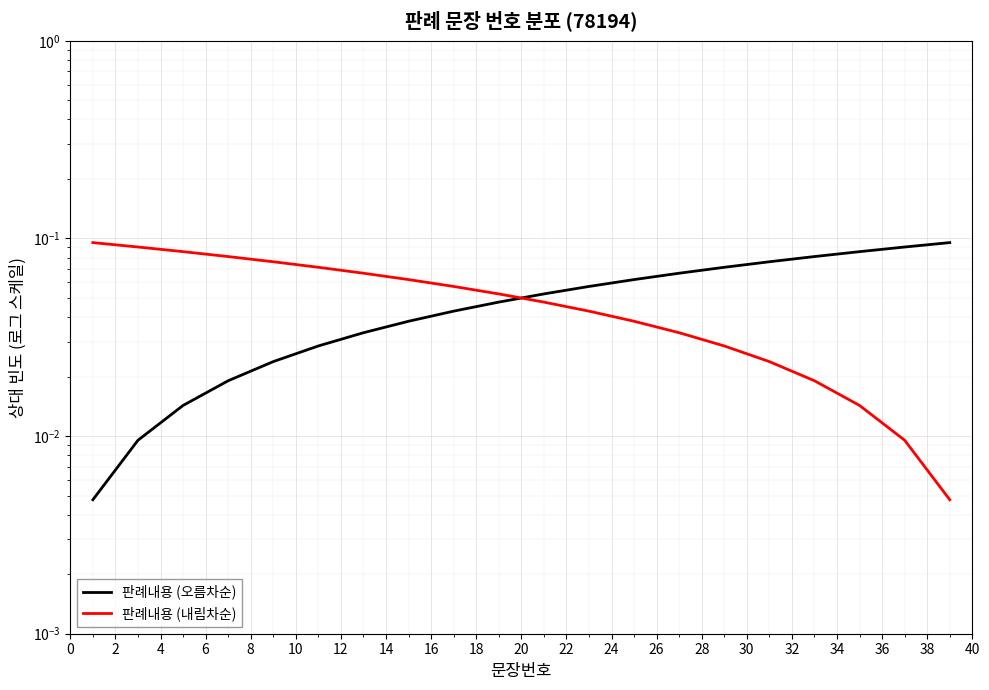

How many lines are shown in the chart?

2